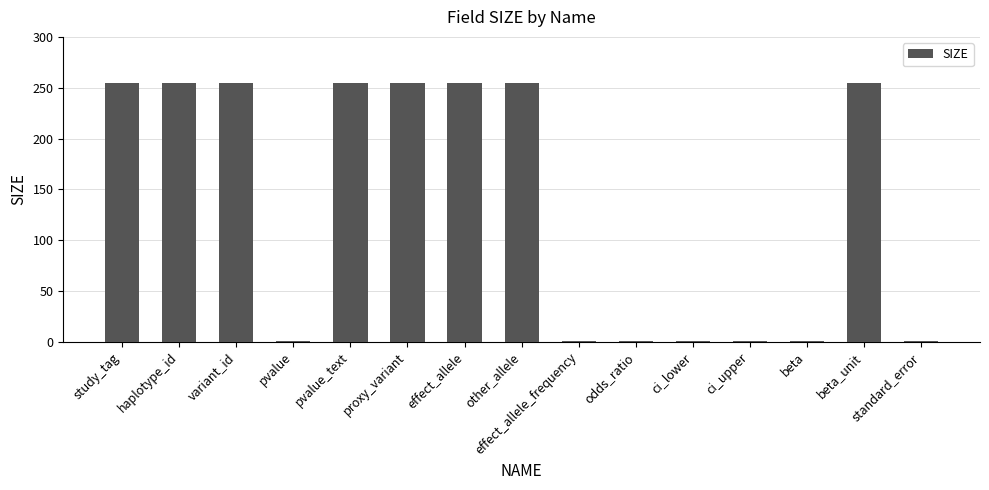

Is it true that the value at pvalue is 1?

True